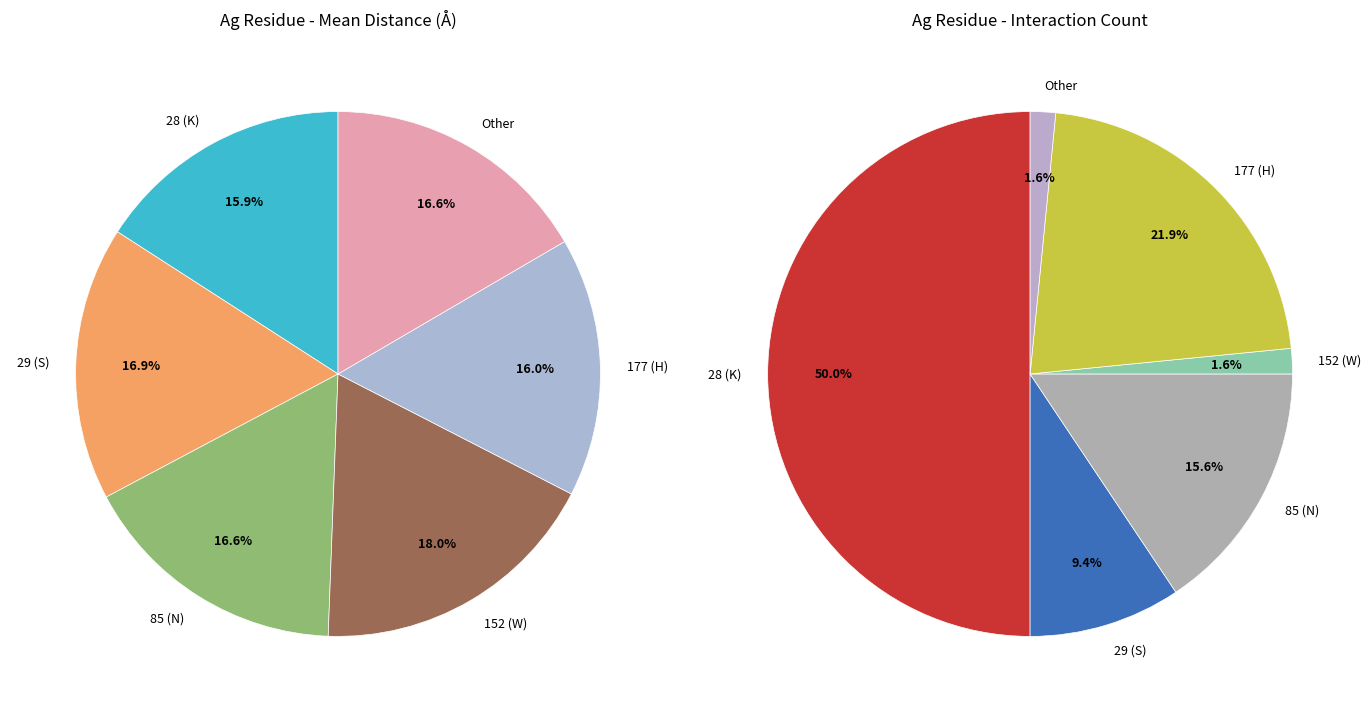

Count the number of slices in the pie.

6